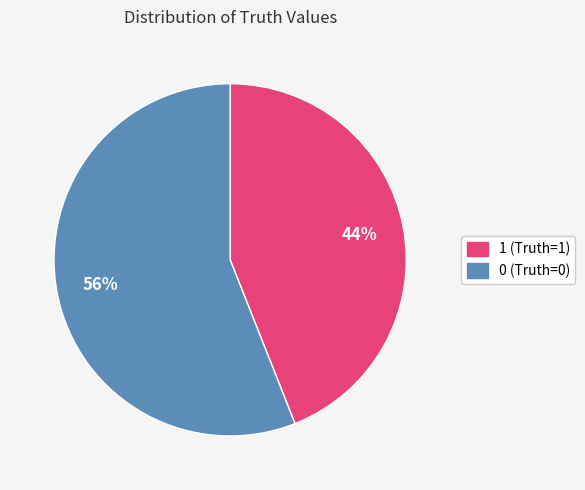

To the nearest percent, what is the difference between the largest and smallest slice percentages?

12%